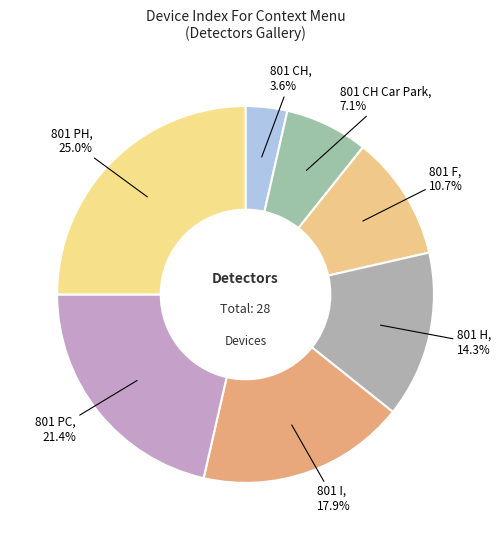

Which category has the biggest portion of the pie?

801 PH